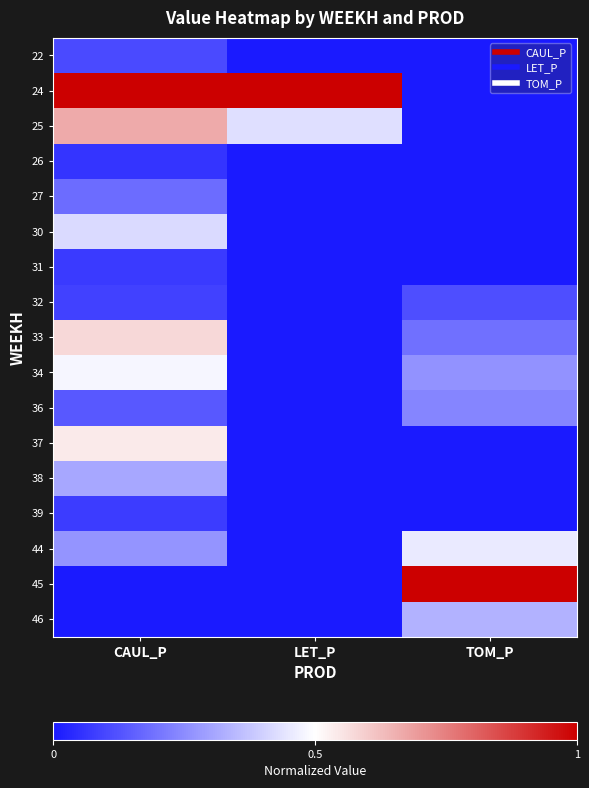

Reading right to left, extract all data points from this chart.

22: TOM_P=0.0	LET_P=0.0	CAUL_P=0.1
24: TOM_P=0.0	LET_P=1.0	CAUL_P=1.0
25: TOM_P=0.0	LET_P=0.4	CAUL_P=0.7
26: TOM_P=0.0	LET_P=0.0	CAUL_P=0.1
27: TOM_P=0.0	LET_P=0.0	CAUL_P=0.2
30: TOM_P=0.0	LET_P=0.0	CAUL_P=0.4
31: TOM_P=0.0	LET_P=0.0	CAUL_P=0.1
32: TOM_P=0.1	LET_P=0.0	CAUL_P=0.1
33: TOM_P=0.2	LET_P=0.0	CAUL_P=0.6
34: TOM_P=0.3	LET_P=0.0	CAUL_P=0.5
36: TOM_P=0.2	LET_P=0.0	CAUL_P=0.1
37: TOM_P=0.0	LET_P=0.0	CAUL_P=0.5
38: TOM_P=0.0	LET_P=0.0	CAUL_P=0.3
39: TOM_P=0.0	LET_P=0.0	CAUL_P=0.1
44: TOM_P=0.5	LET_P=0.0	CAUL_P=0.3
45: TOM_P=1.0	LET_P=0.0	CAUL_P=0.0
46: TOM_P=0.3	LET_P=0.0	CAUL_P=0.0